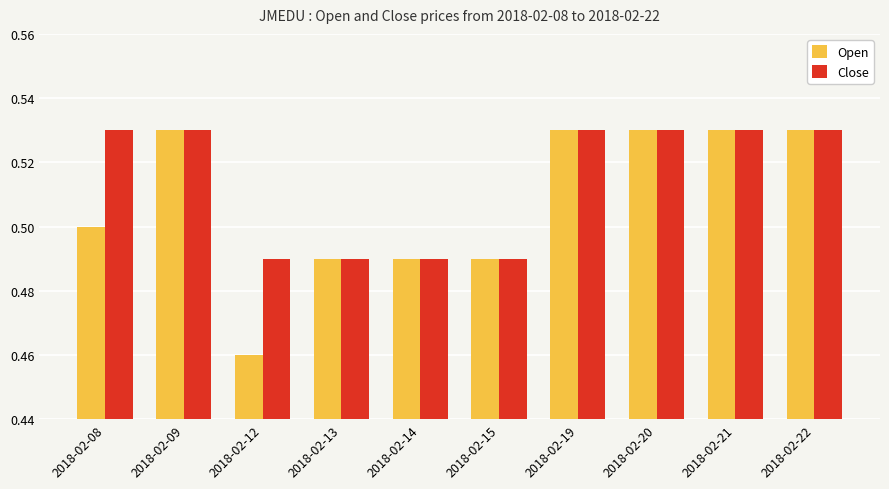

What is the sum of the Close values at 2018-02-20 and 2018-02-21?

1.1